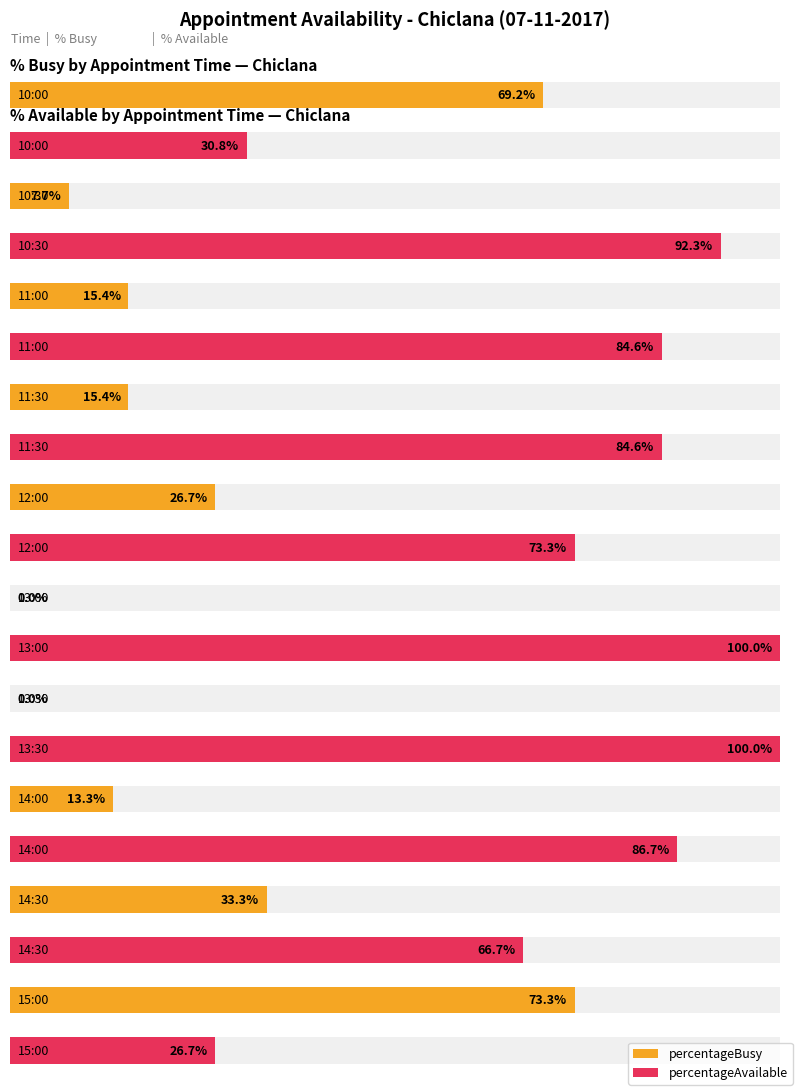

Between 11:30 and 13:30, which series saw the biggest shift?

percentageBusy